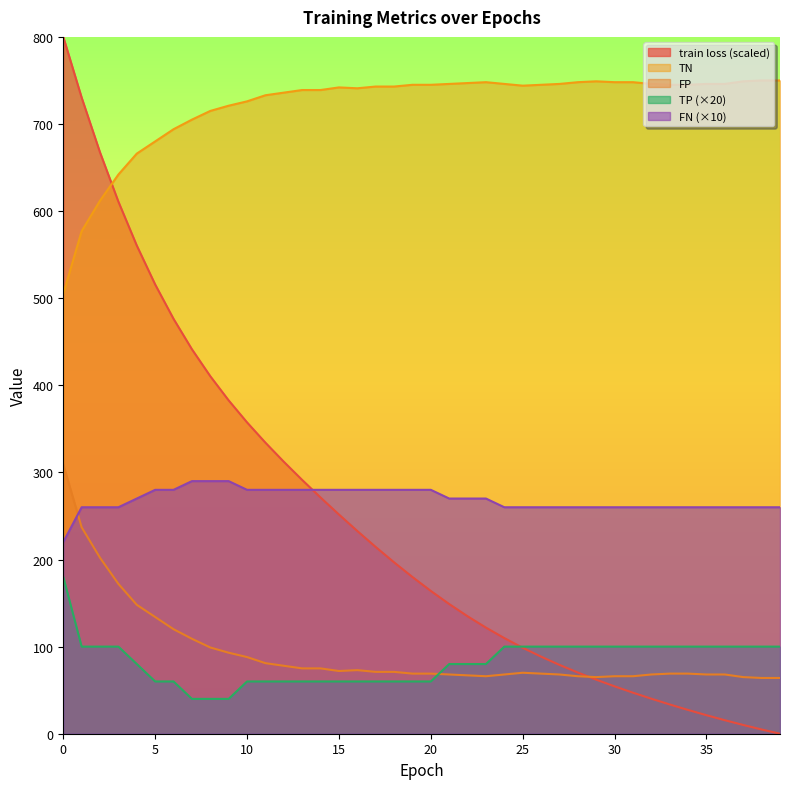

What is the maximum value for FP?

309.0